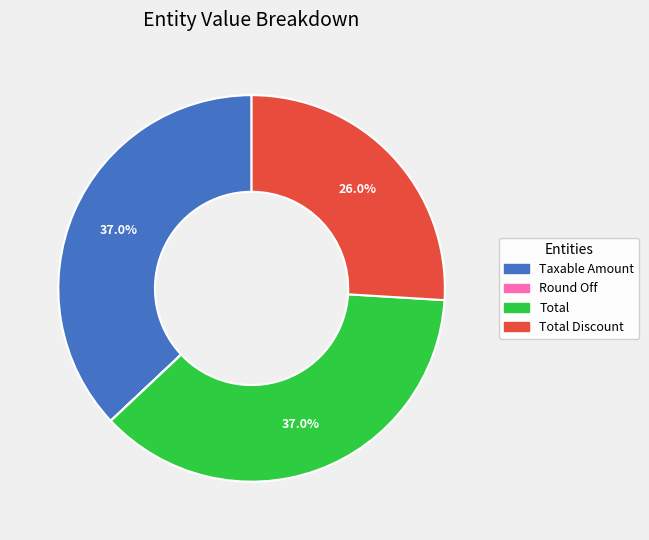

Does Total Discount represent more than half of the total?

No